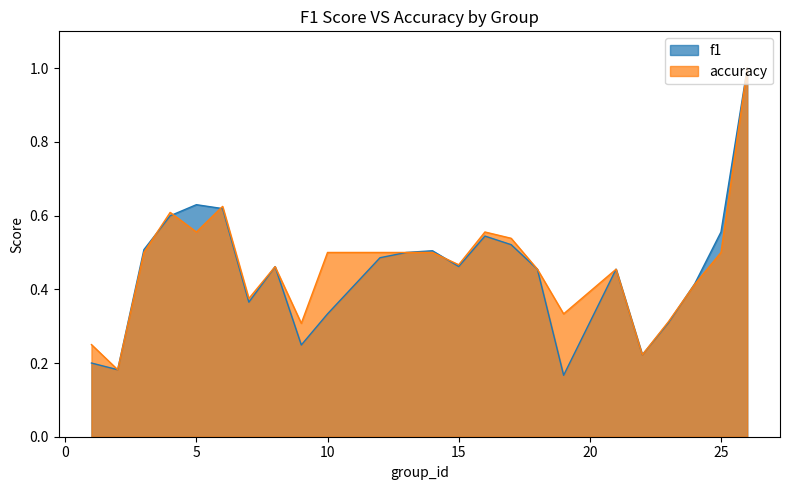

Which category has the lowest value in the f1 series?

19